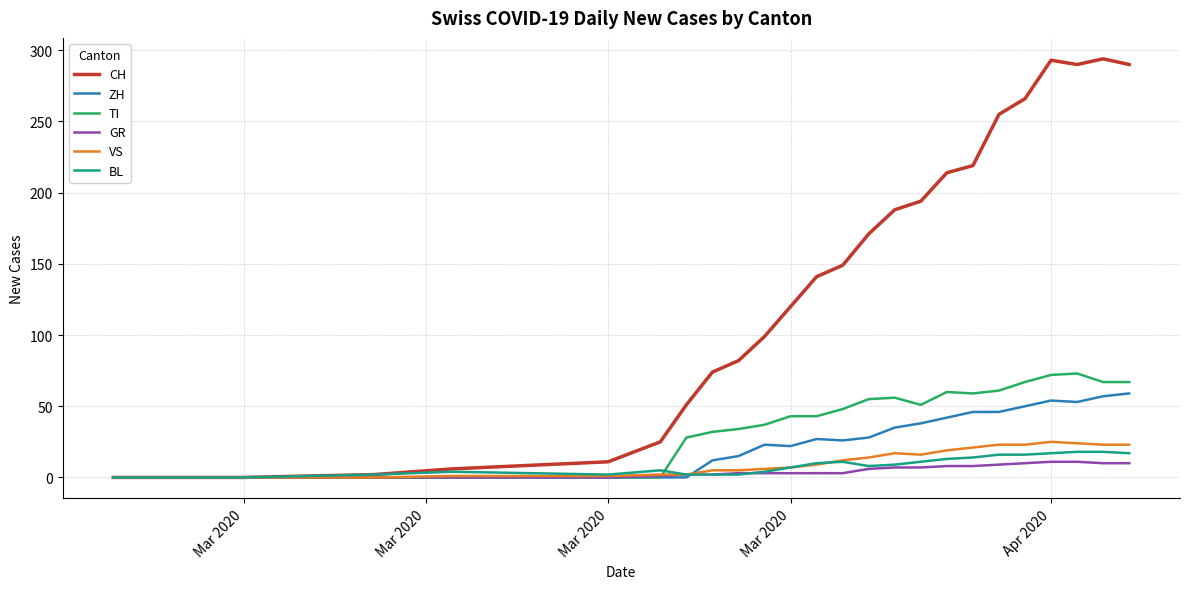

Which series has the largest total across all categories?

CH